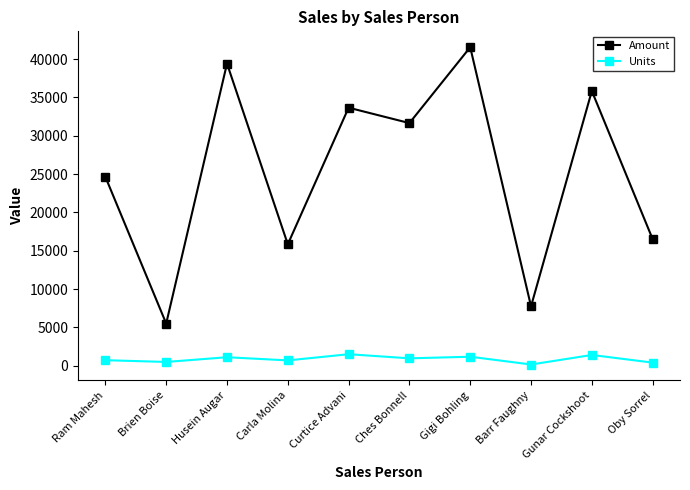

How many data points does each series have?

10